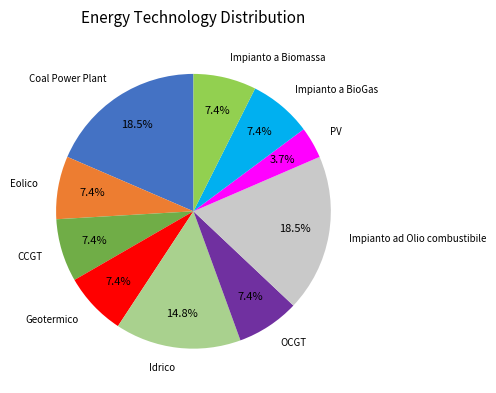

To the nearest percent, what is the difference between the Idrico and CCGT slice percentages?

7%